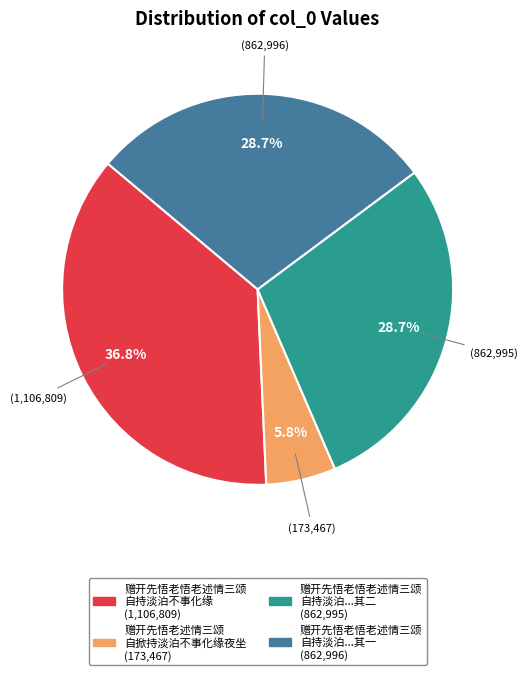

Is there any slice that represents more than half of the pie?

No